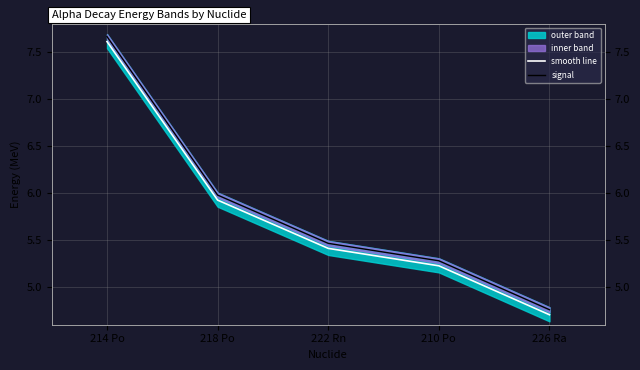

Does the chart have visible grid lines?

Yes